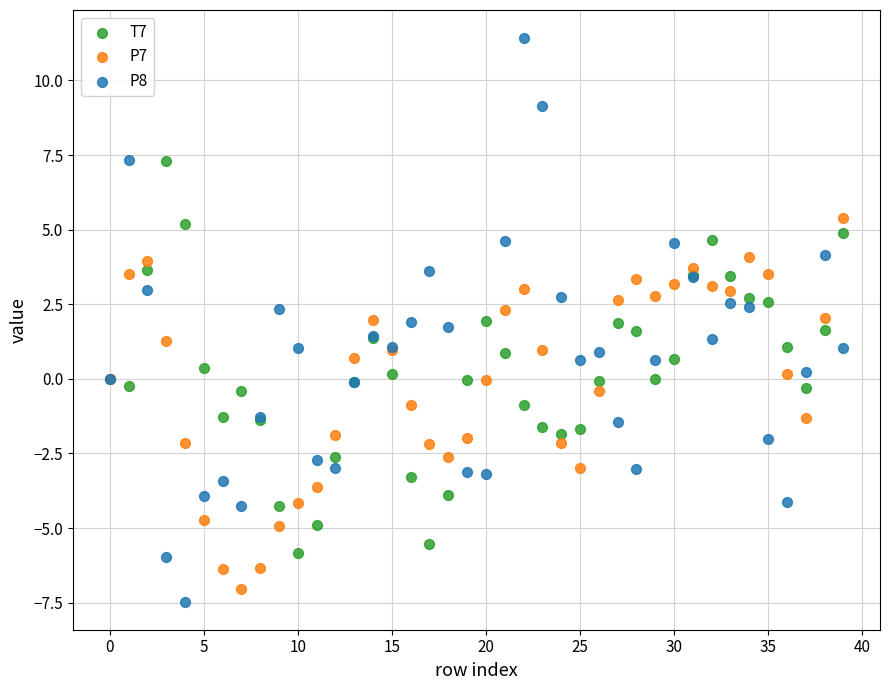

What are all the series names shown in the legend?

T7, P7, P8